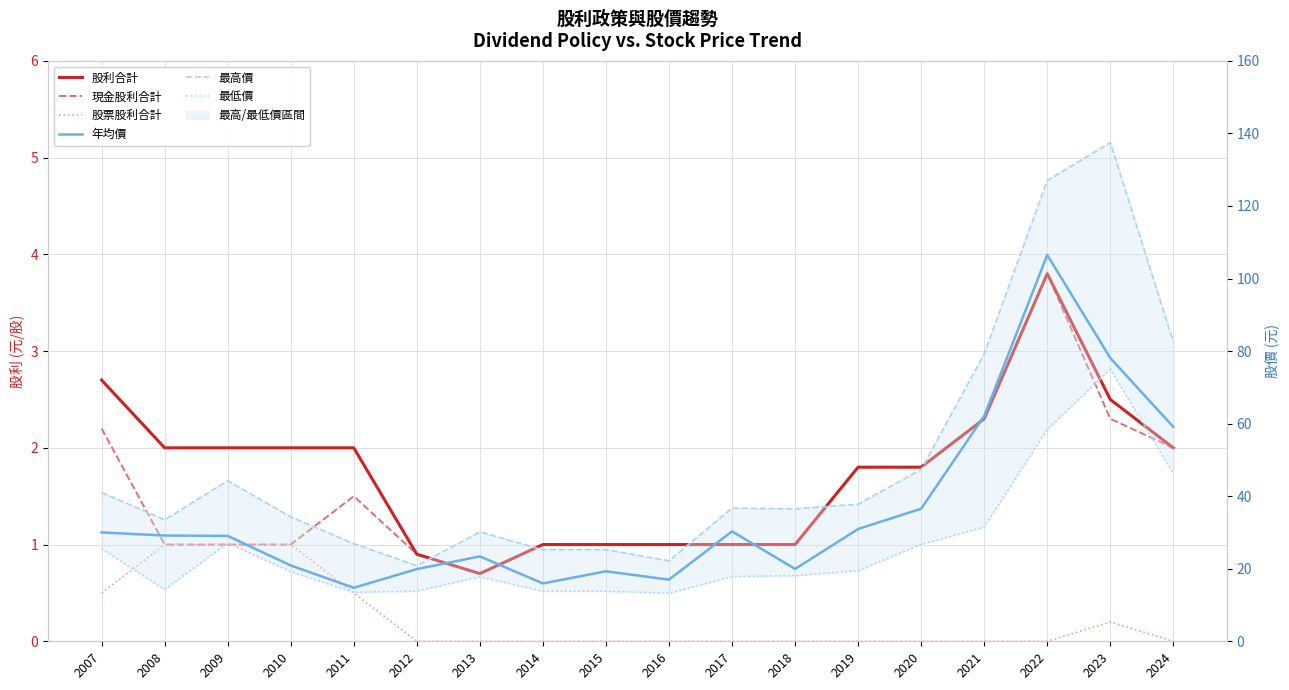

Which series has the largest total across all categories?

最高價